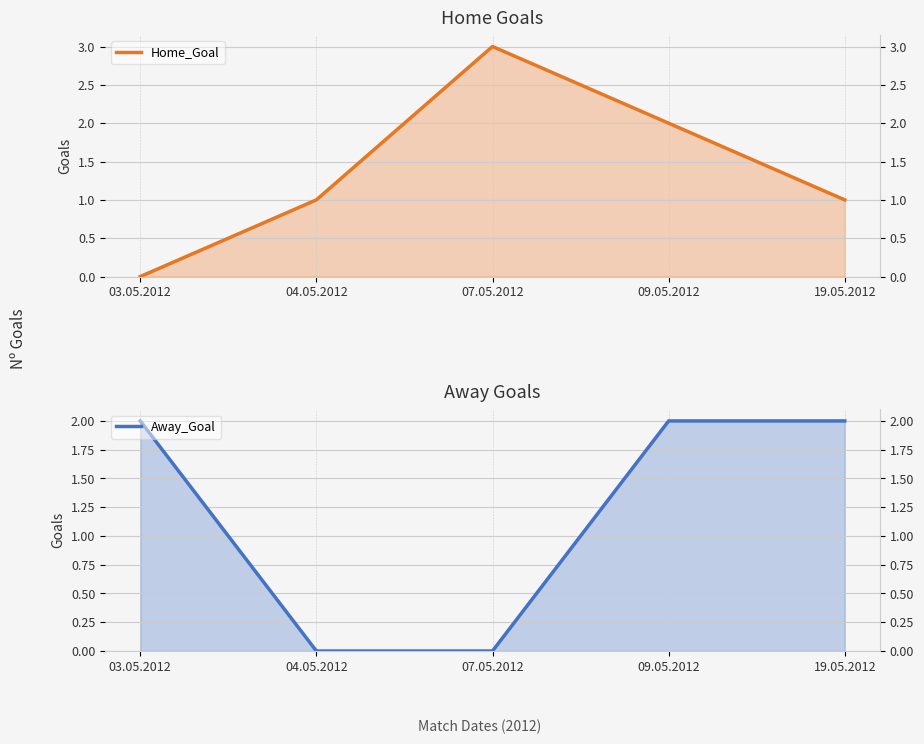

Rank the series by their average value, from lowest to highest.

Away_Goal, Home_Goal